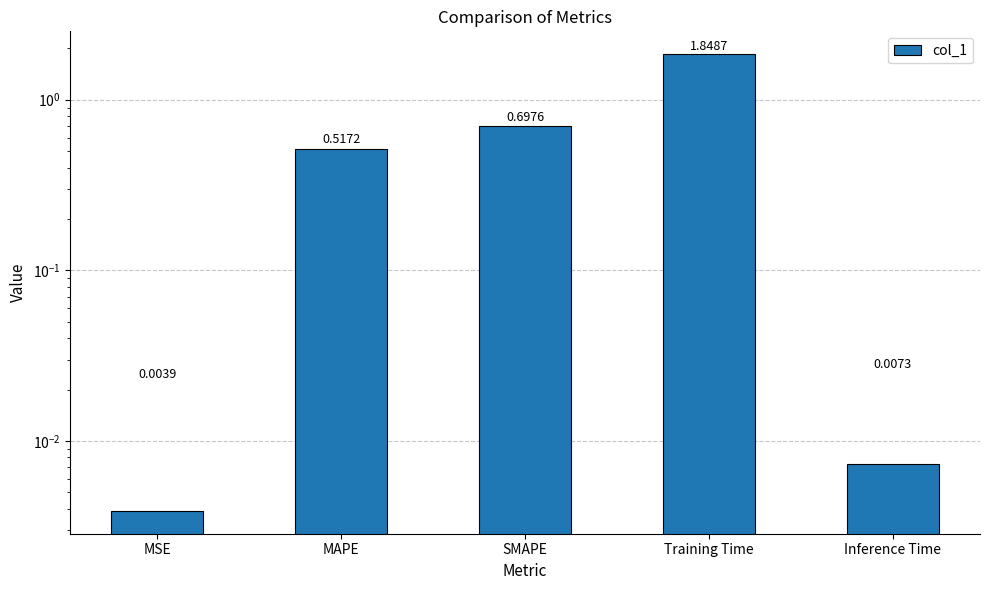

What is the difference between the values at Inference Time and SMAPE?

0.7